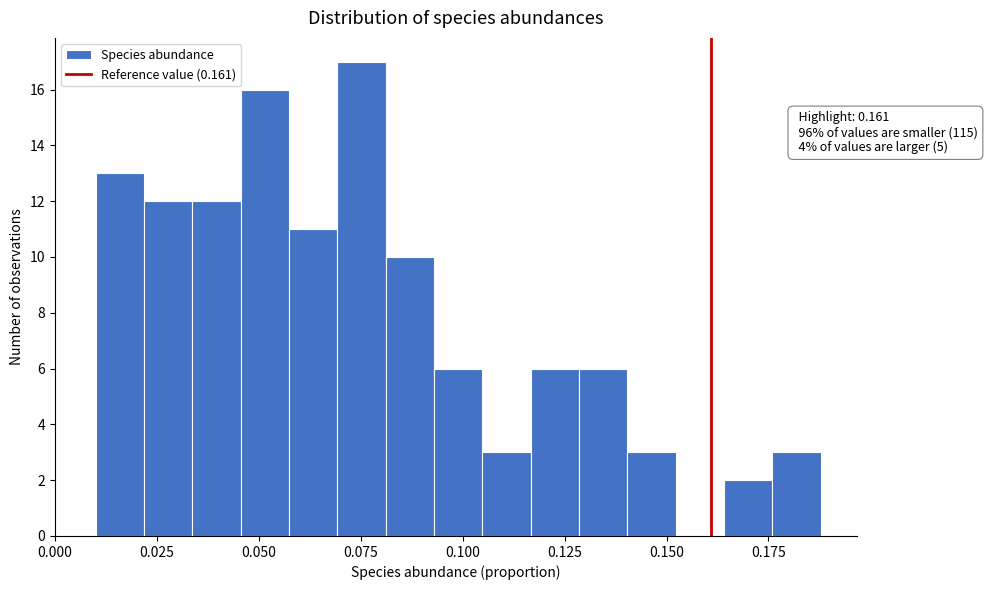

Read against the x-axis, roughly where is the centre of the tallest bar?

0.075